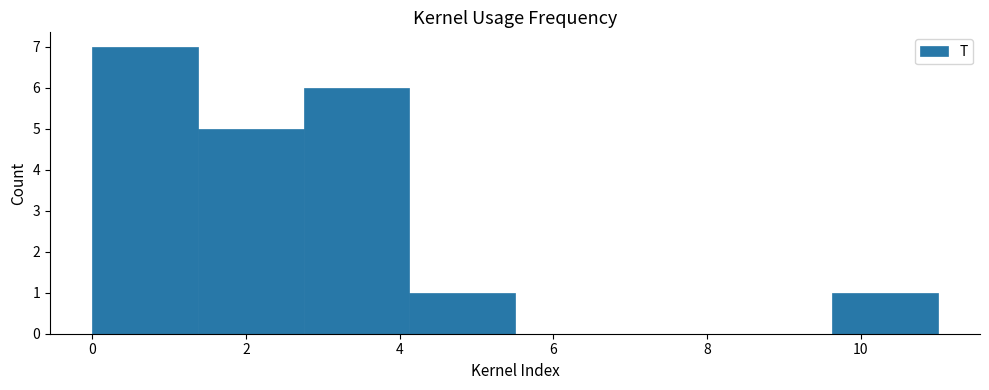

Over which range of the x-axis is the bar tallest?

0.0 to 1.4